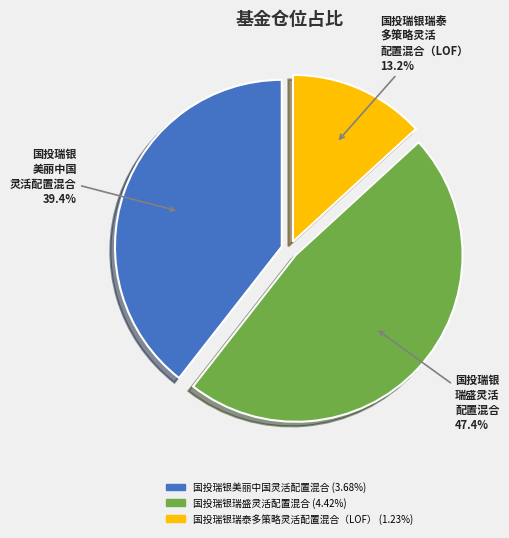

Which slice is the smallest?

国投瑞银瑞泰多策略灵活配置混合（LOF）